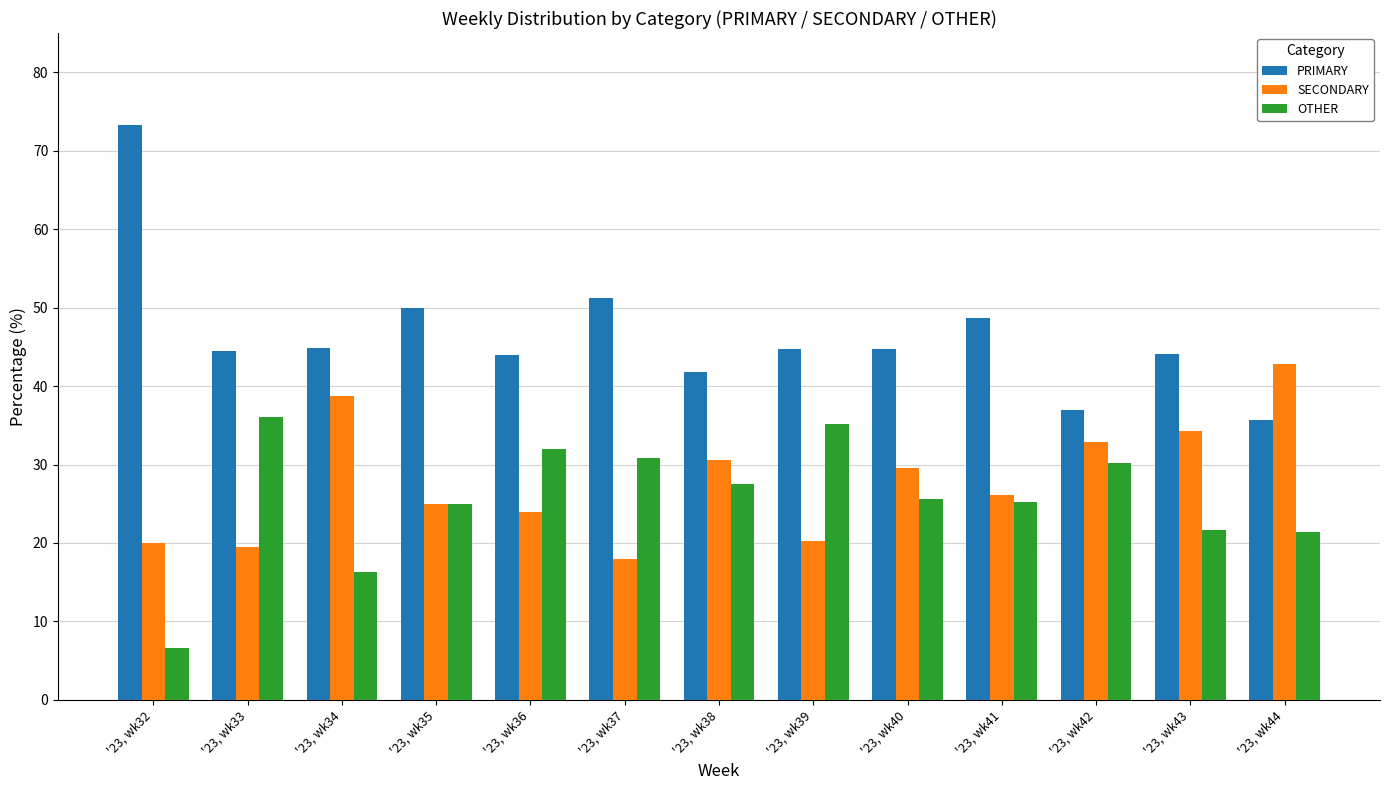

At how many categories does at least one series exceed 25?

13